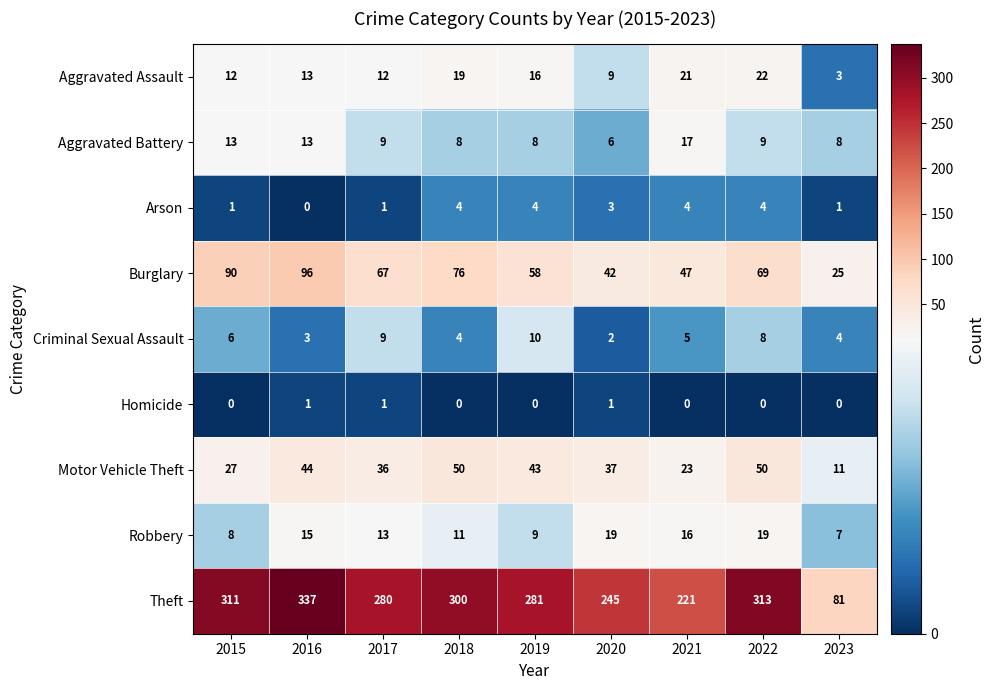

What is the highest value of the Aggravated Battery series?

17